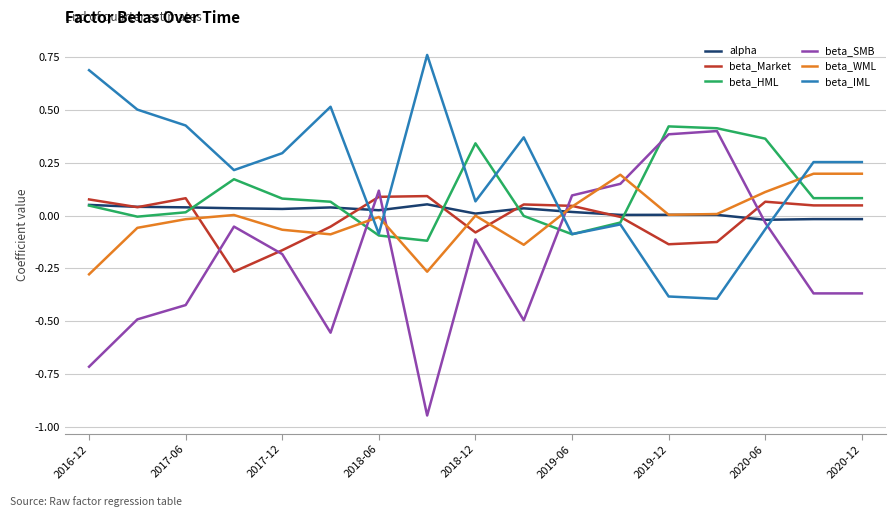

True or false: beta_WML has more than 1 interior local peaks.

True